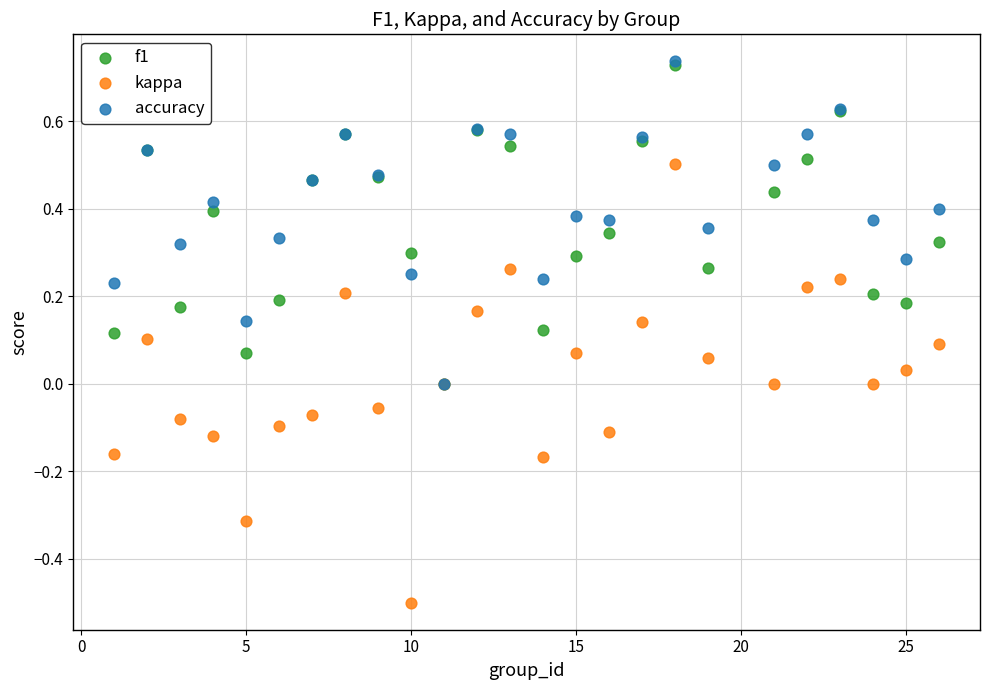

What are all the series names shown in the legend?

f1, kappa, accuracy